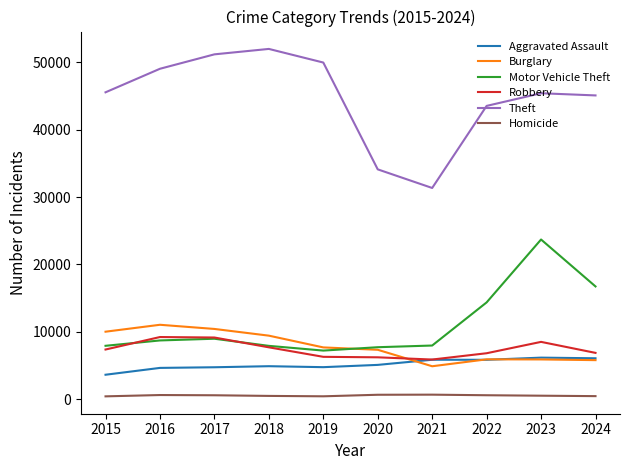

True or false: Robbery has more than 0 interior local peaks.

True